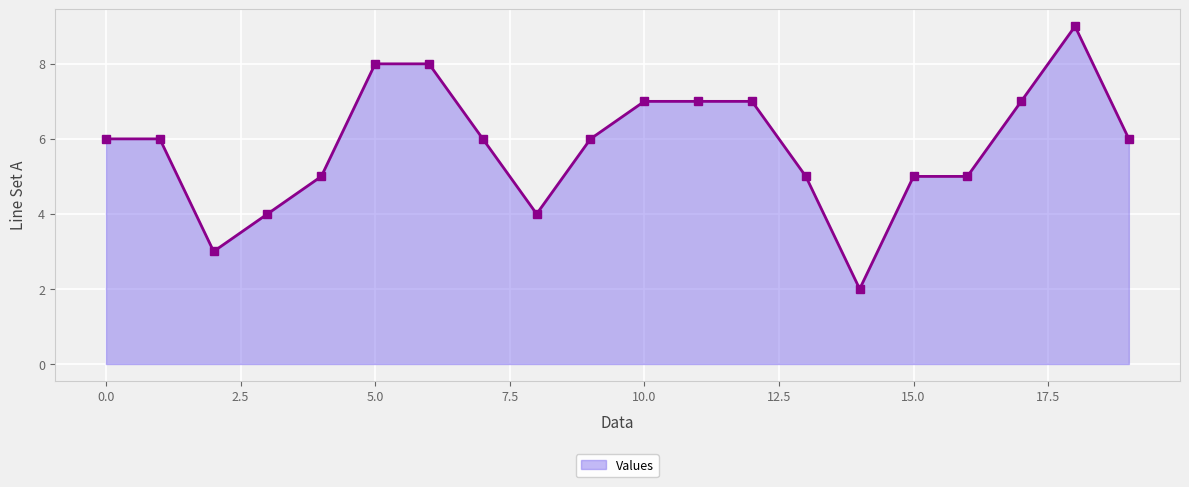

What is the maximum value shown in the chart?

9